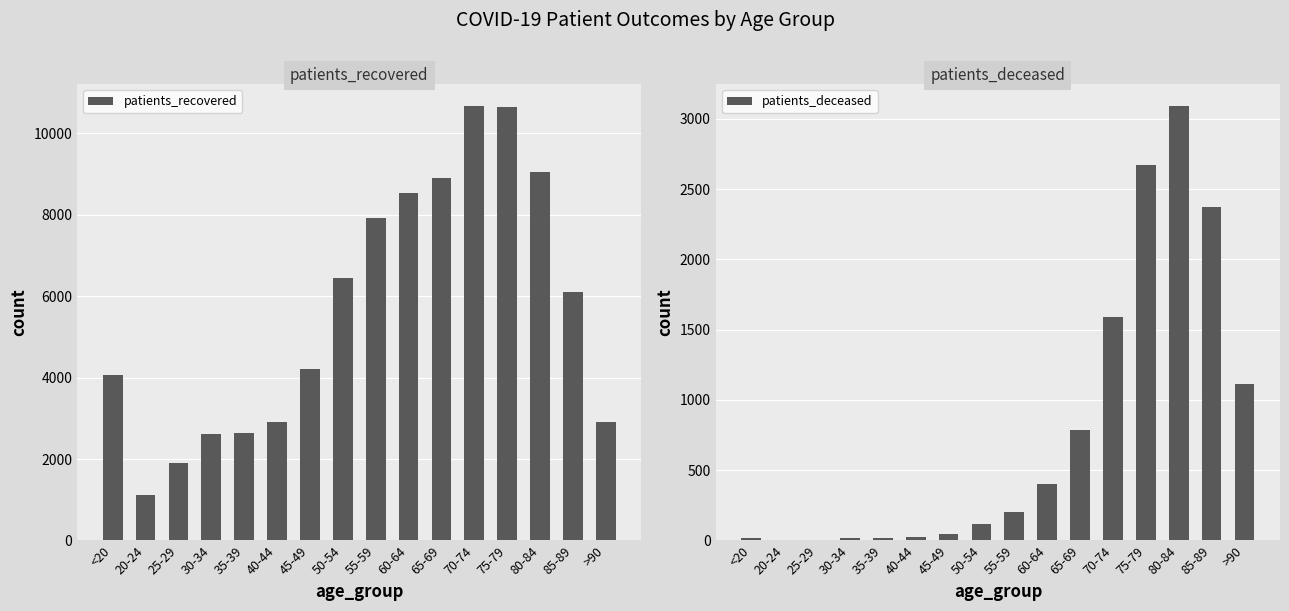

Reading left to right, transcribe all the data shown in this chart.

patients_recovered: 4054	1114	1898	2604	2645	2907	4206	6448	7921	8534	8901	10679	10652	9043	6095	2909
patients_deceased: 15	3	3	16	17	23	45	116	205	404	788	1592	2673	3094	2374	1112